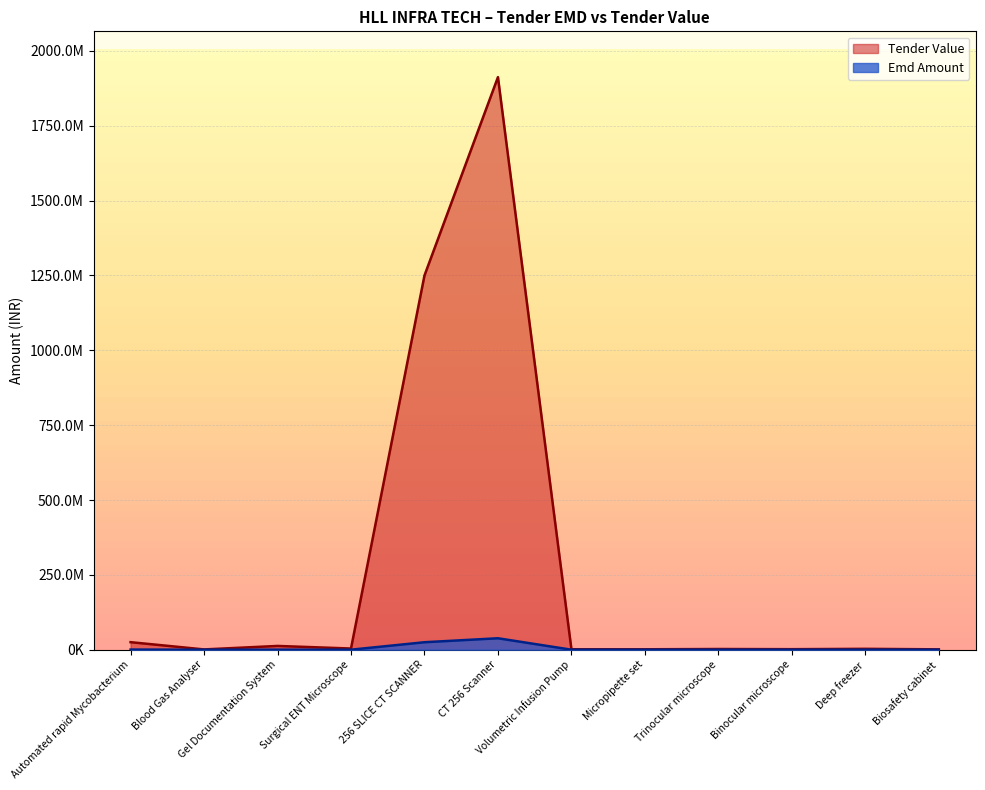

Which category has the highest value in the Tender Value series?

CT 256 Scanner